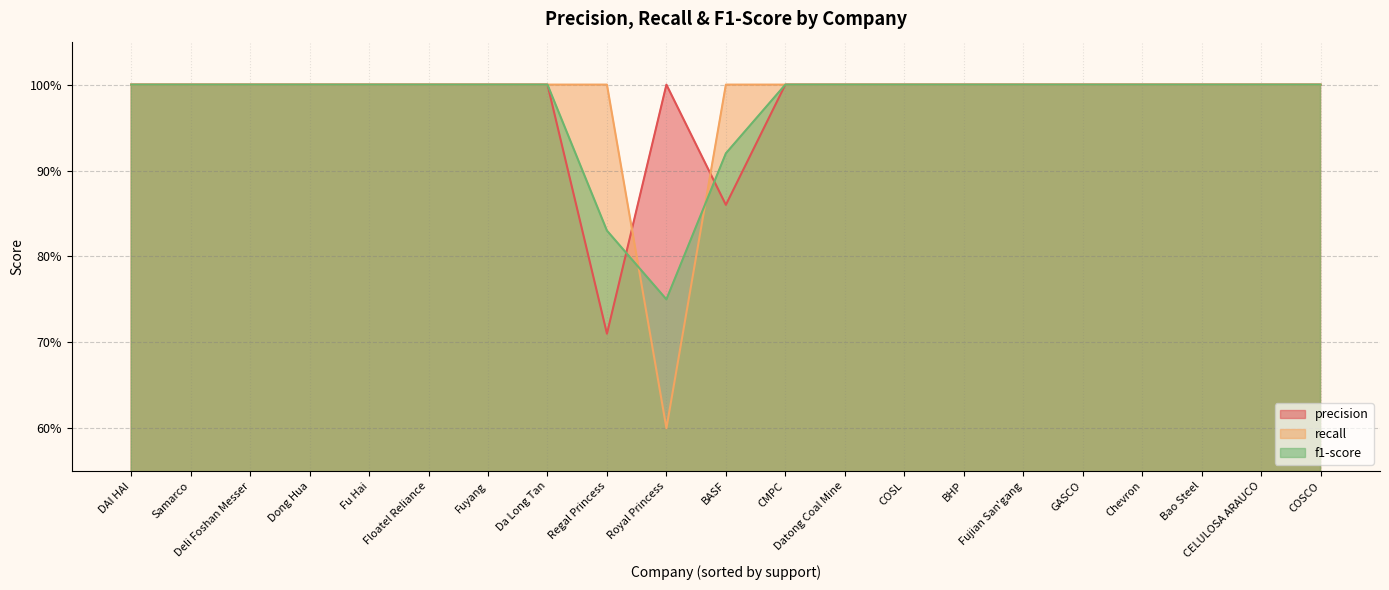

Which series has the largest total across all categories?

recall